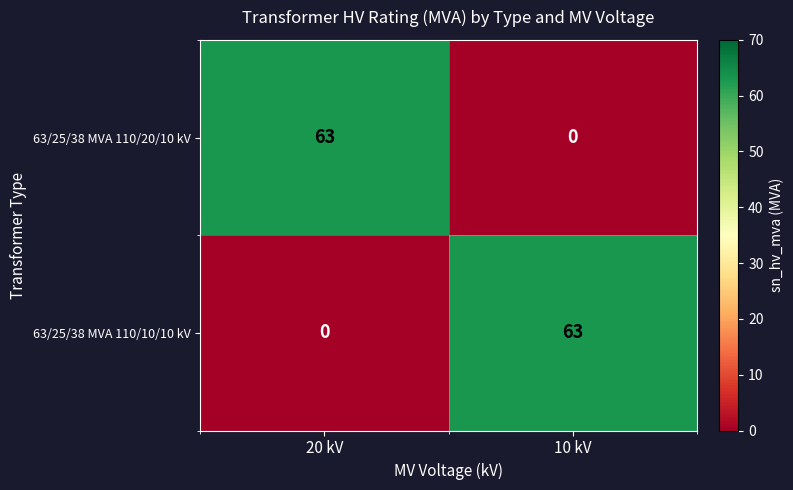

What is the maximum value shown in the chart?

63